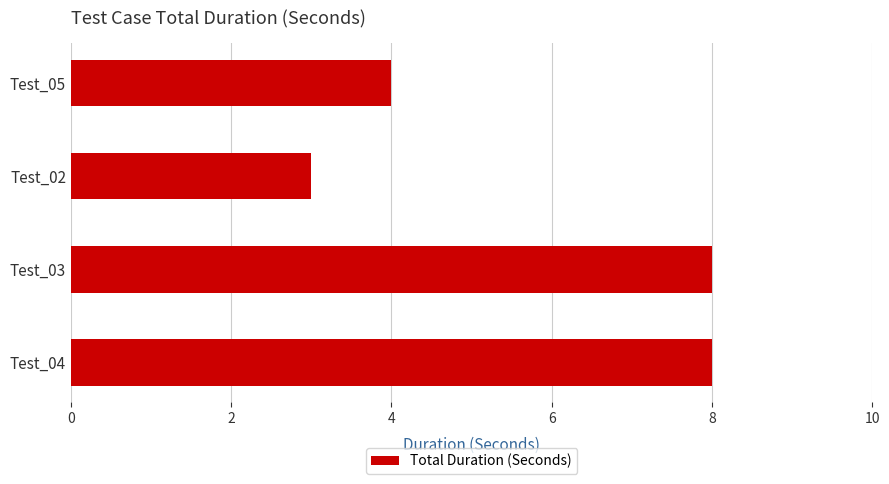

How many distinct data groups are displayed?

1